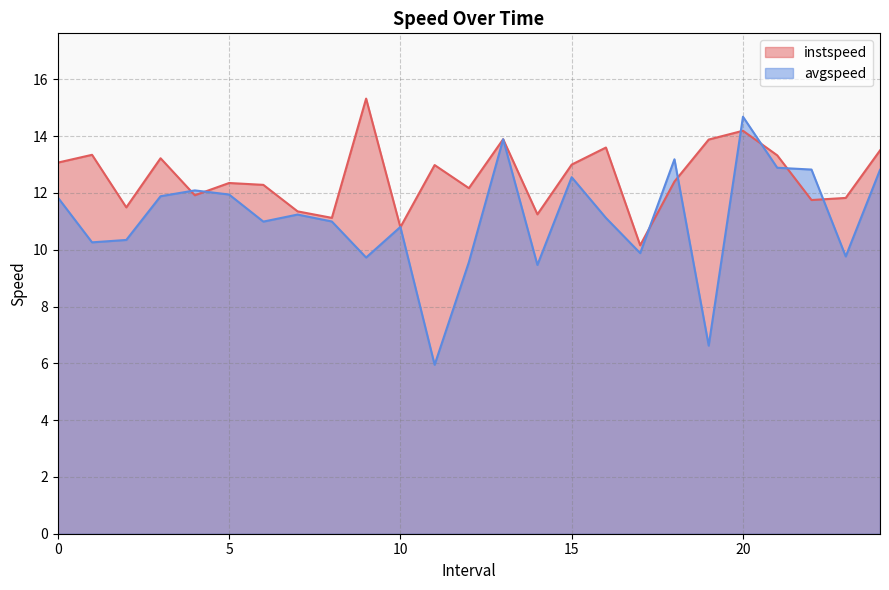

The value of avgspeed at 2.0 is 2.9. True or false?

False